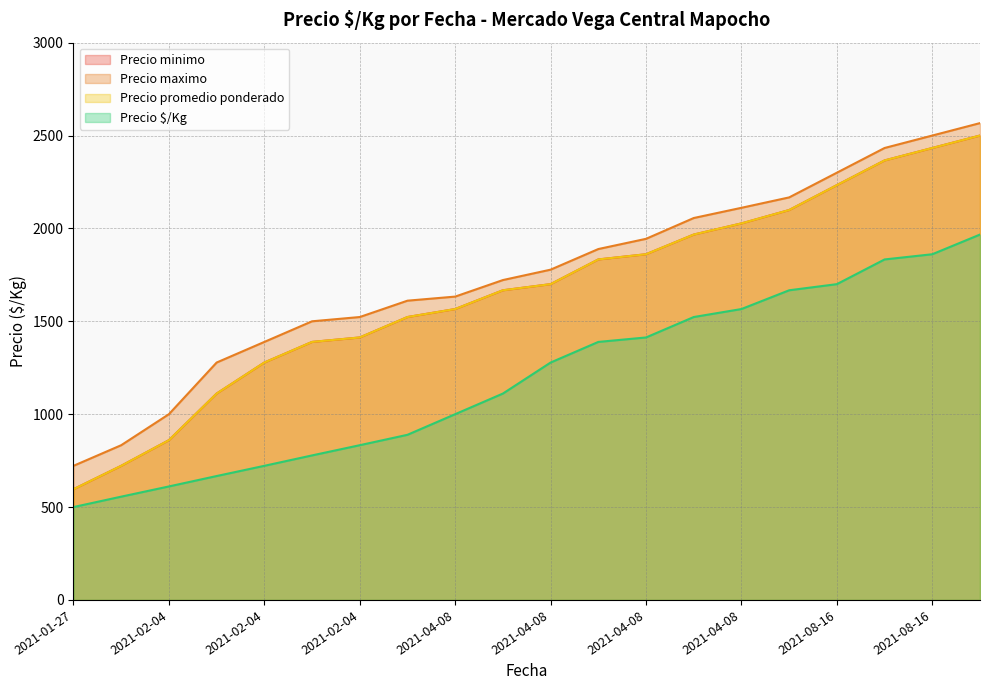

Is it true that Precio $/Kg equals 996 at 2021-02-04?

False